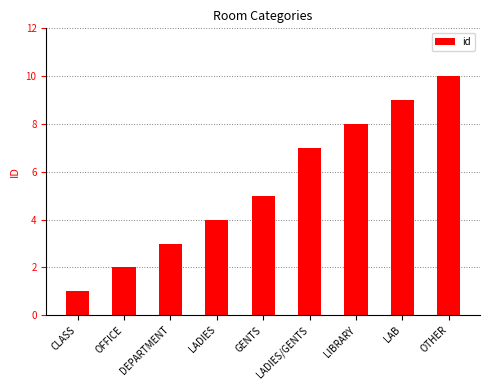

Reading right to left, transcribe all the data shown in this chart.

10	9	8	7	5	4	3	2	1